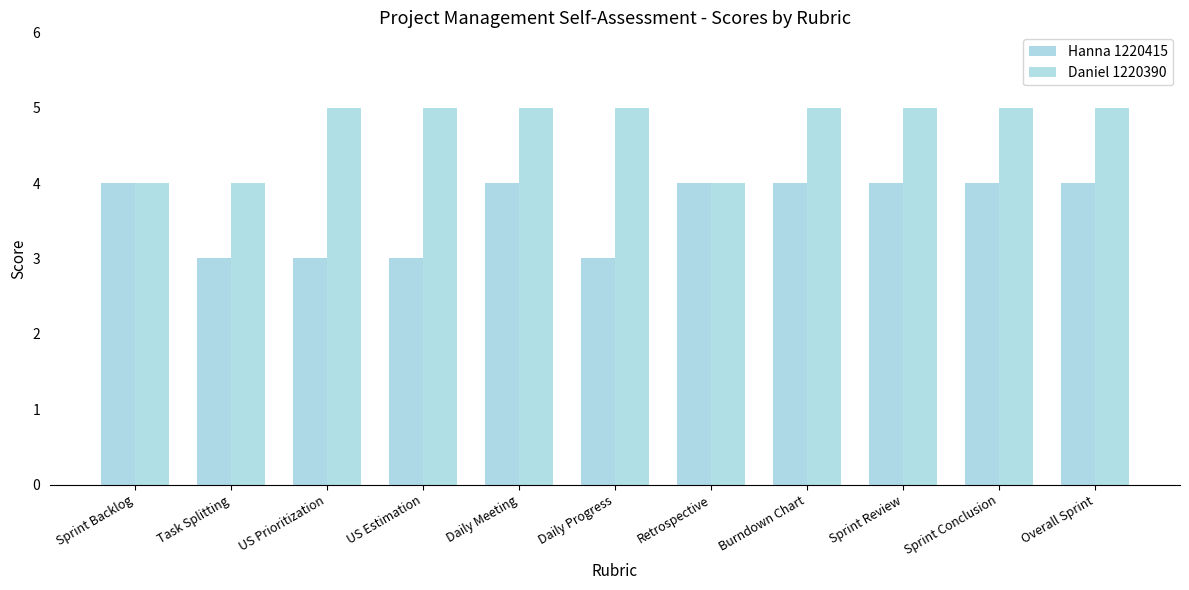

Count the number of data series in this chart.

2